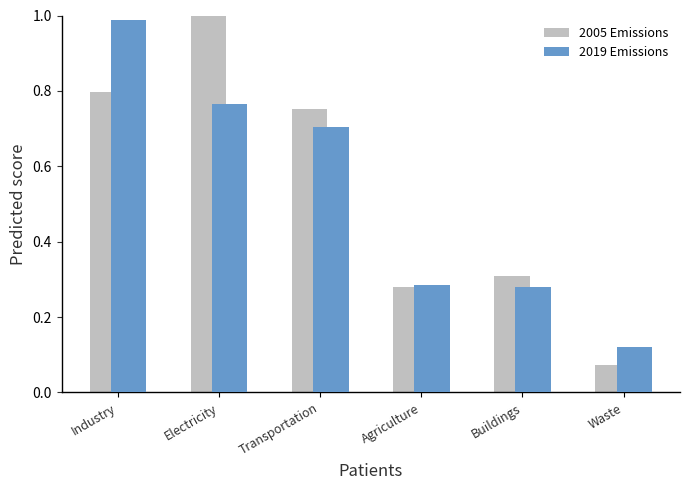

At which label is 2019 Emissions closest to 0?

Waste